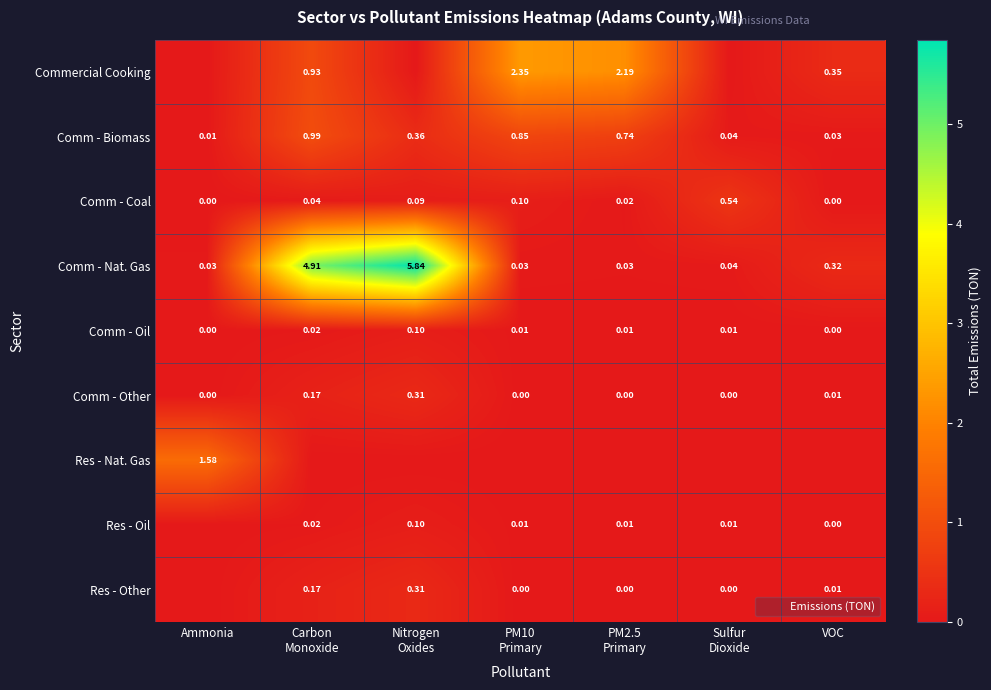

At which label does Comm - Biomass reach its minimum?

Ammonia